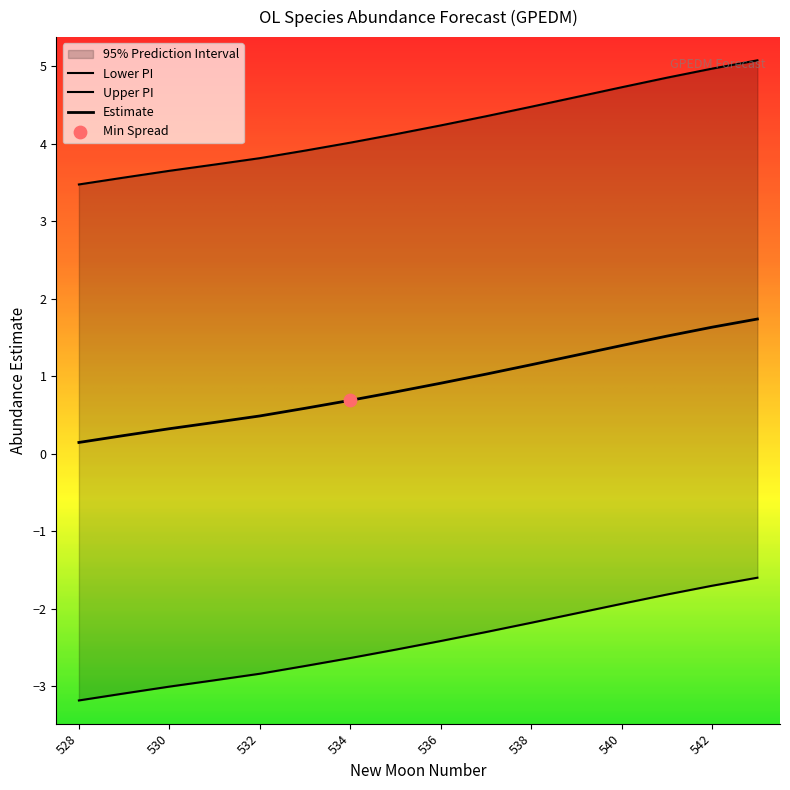

Which series contains the lowest Y value?

lower_pi